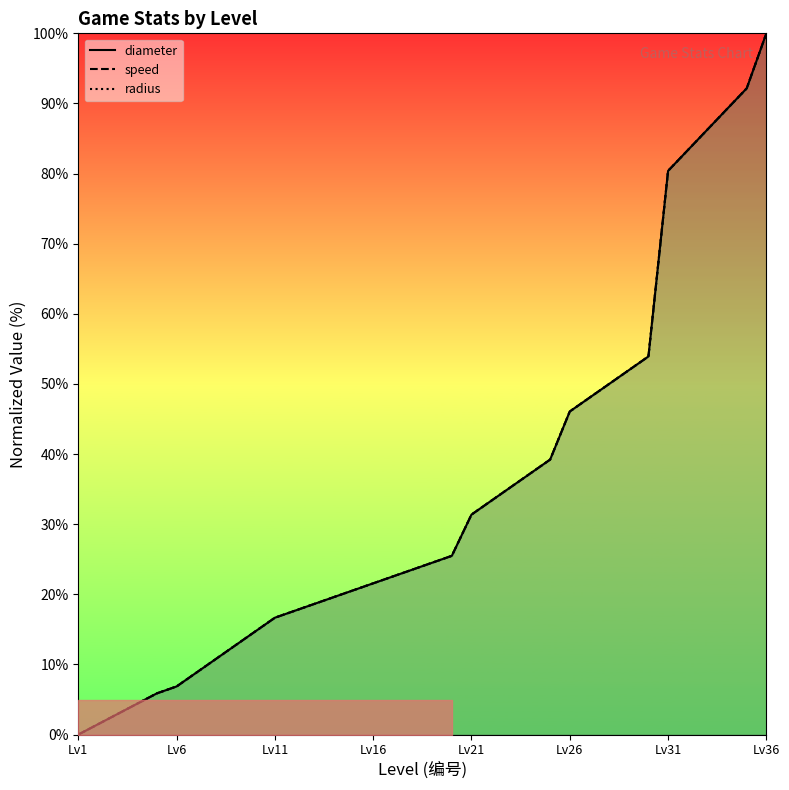

Reading left to right, transcribe all the data shown in this chart.

diameter: 0.0	1.5	2.9	4.4	5.9	6.9	8.8	10.8	12.7	14.7	16.7	17.6	18.6	19.6	20.6	21.6	22.5	23.5	24.5	25.5	31.4	33.3	35.3	37.3	39.2	46.1	48.0	50.0	52.0	53.9	80.4	83.3	86.3	89.2	92.2	100.0
speed: 0.0	1.5	2.9	4.4	5.9	6.9	8.8	10.8	12.7	14.7	16.7	17.6	18.6	19.6	20.6	21.6	22.5	23.5	24.5	25.5	31.4	33.3	35.3	37.3	39.2	46.1	48.0	50.0	52.0	53.9	80.4	83.3	86.3	89.2	92.2	100.0
radius: 0.0	1.5	2.9	4.4	5.9	6.9	8.8	10.8	12.7	14.7	16.7	17.6	18.6	19.6	20.6	21.6	22.5	23.5	24.5	25.5	31.4	33.3	35.3	37.3	39.2	46.1	48.0	50.0	52.0	53.9	80.4	83.3	86.3	89.2	92.2	100.0